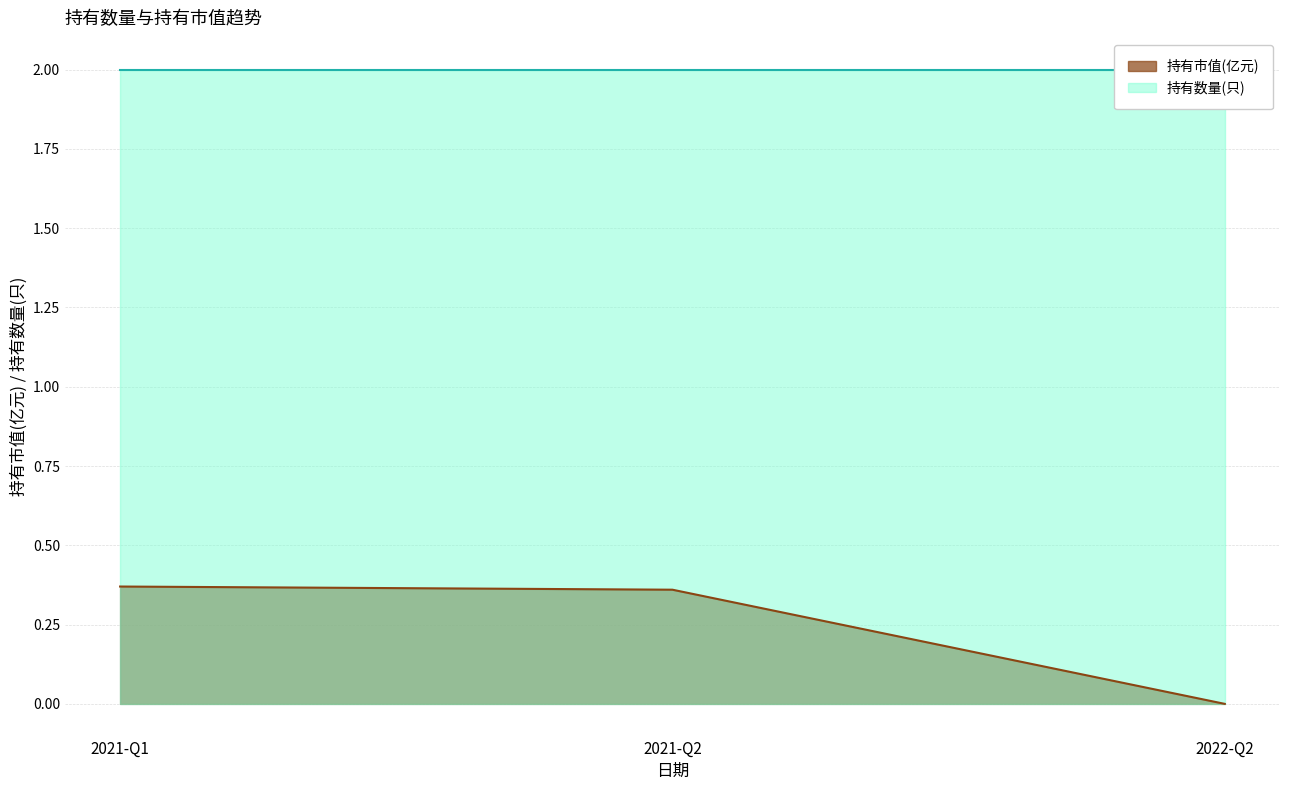

At which label does 持有市值(亿元) reach its minimum?

2022-Q2